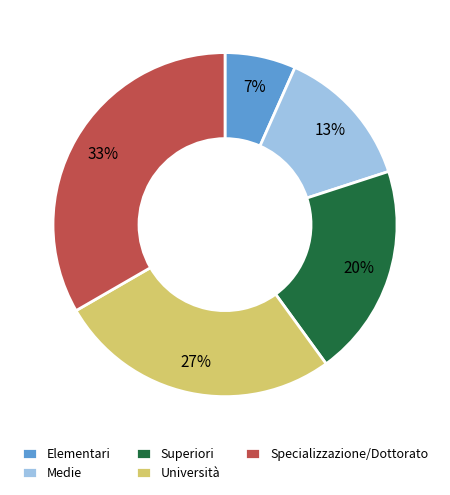

What percentage is the Medie slice, to the nearest percent?

13%